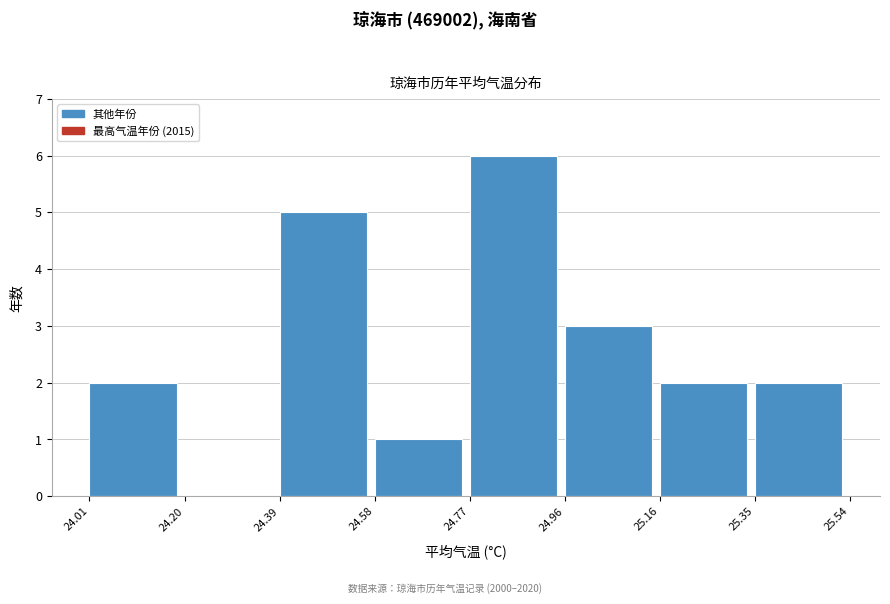

What is the height of the bar covering 25.35 to 25.54 on the x-axis? The values are not printed on the chart, so give them approximately, as read against the axis.

2